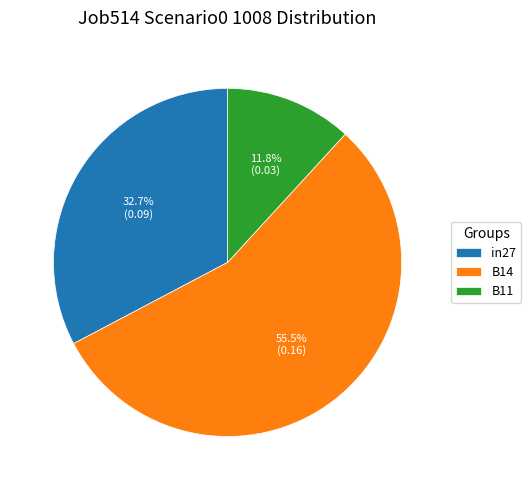

Is there any slice that represents more than half of the pie?

Yes